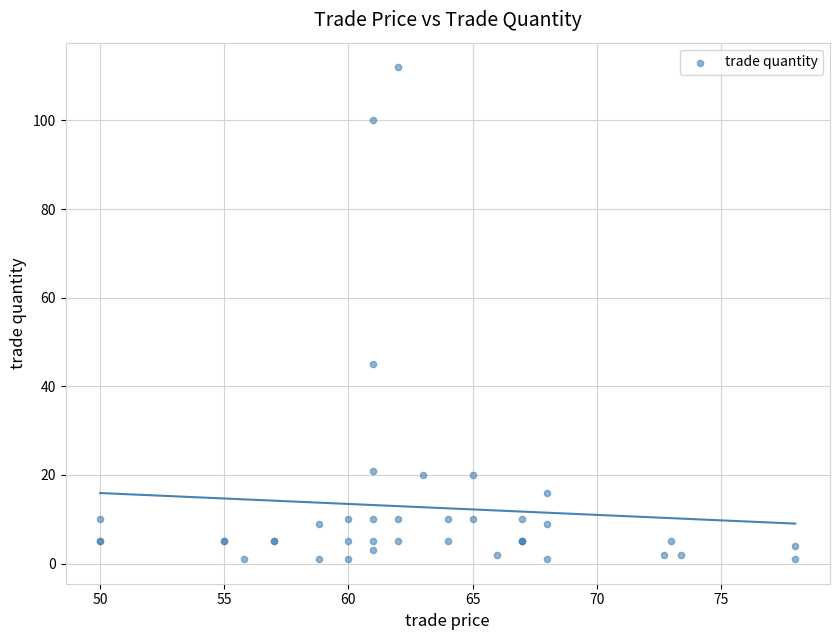

What Y value in the scatter plot is closest to 56?

45